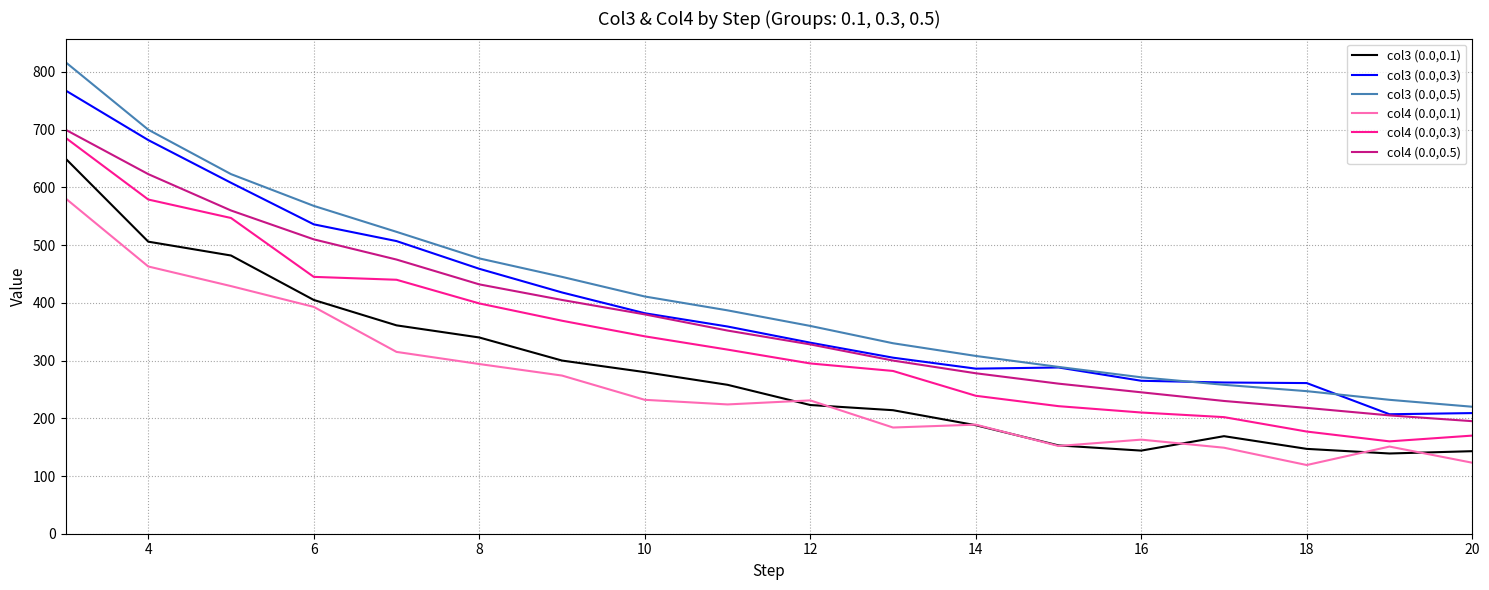

Which series has the largest range (max minus min)?

col3 (0.0,0.5)